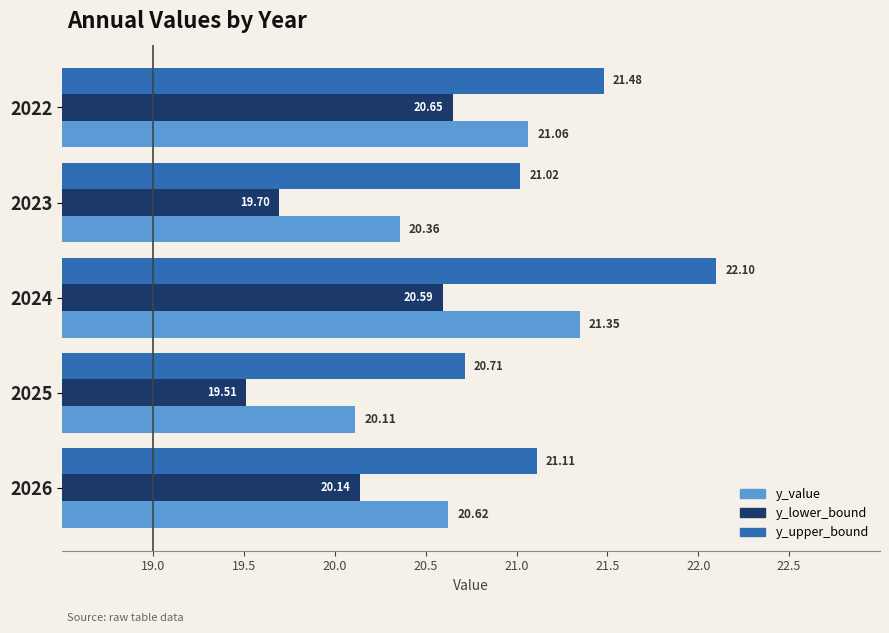

Rank the series at 2023 from highest to lowest value.

y_upper_bound, y_value, y_lower_bound